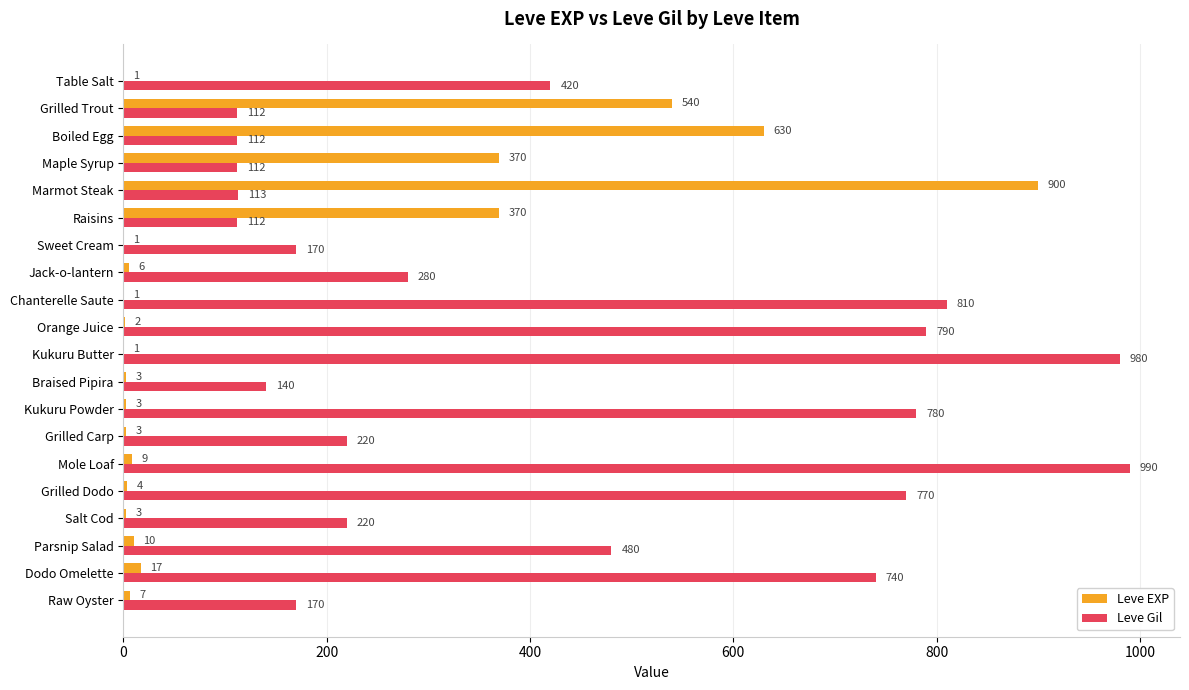

What is the sum of the Leve EXP values at Mole Loaf and Table Salt?

10